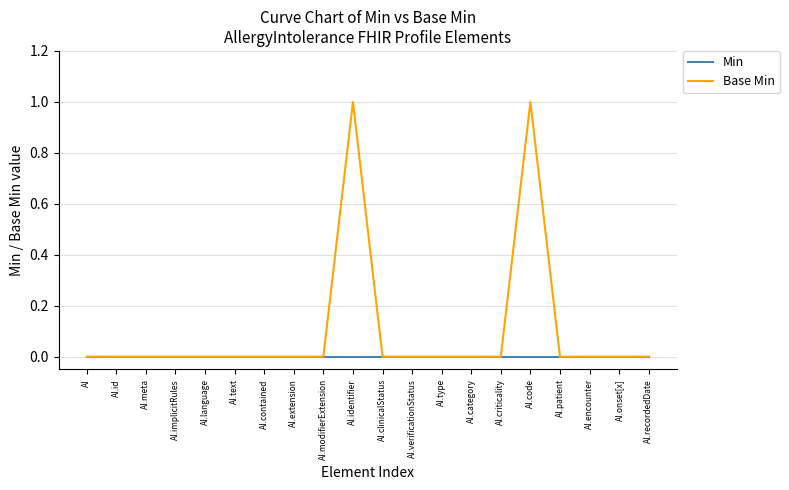

Which series has the largest range (max minus min)?

Base Min